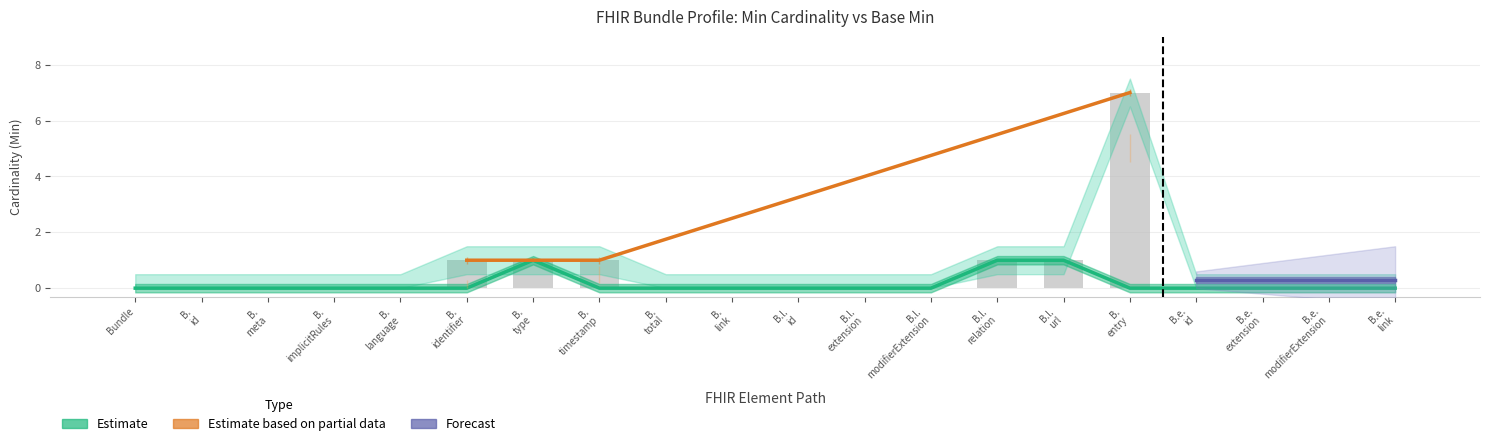

Read the Base Min value at B.l. url.

1